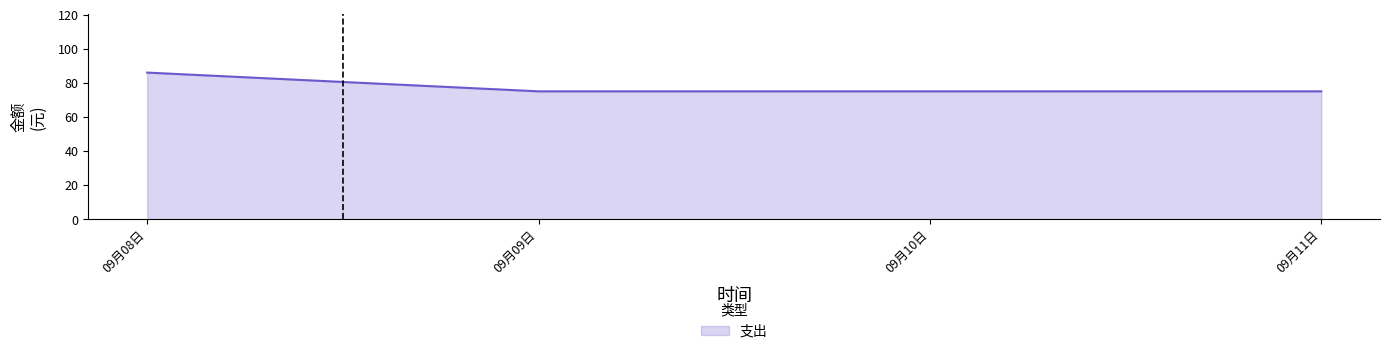

At which category does the chart reach its peak across all series?

09月08日